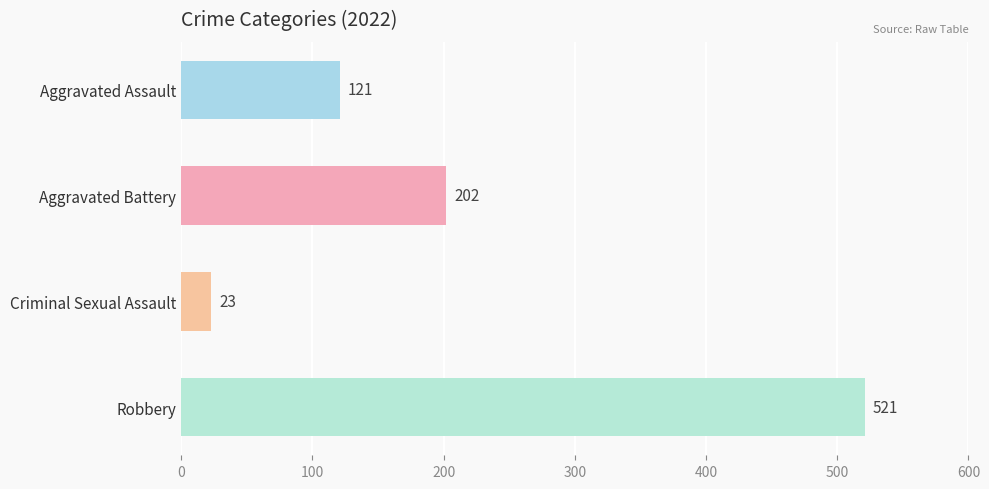

How many distinct data groups are displayed?

4